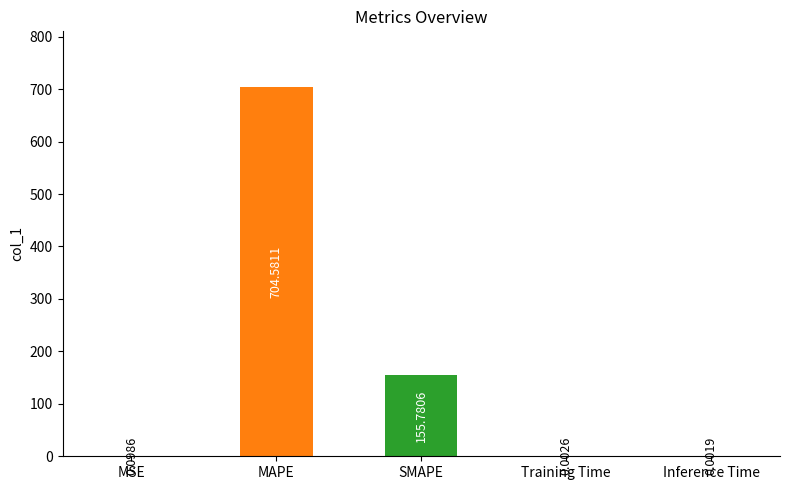

What is the sum of the values at MAPE and Training Time?

704.6